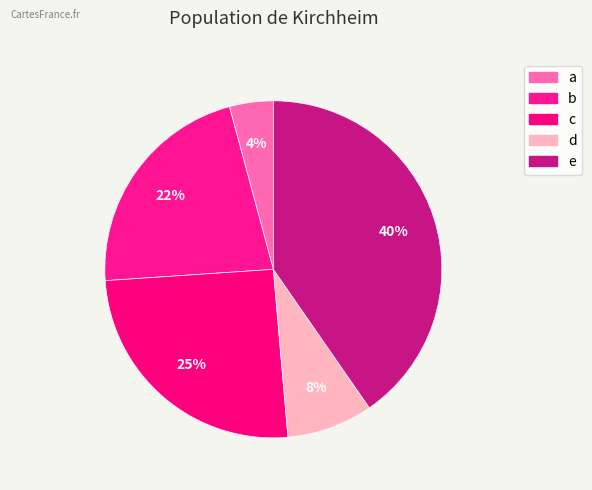

To the nearest percent, what is the difference between the largest and smallest slice percentages?

36%